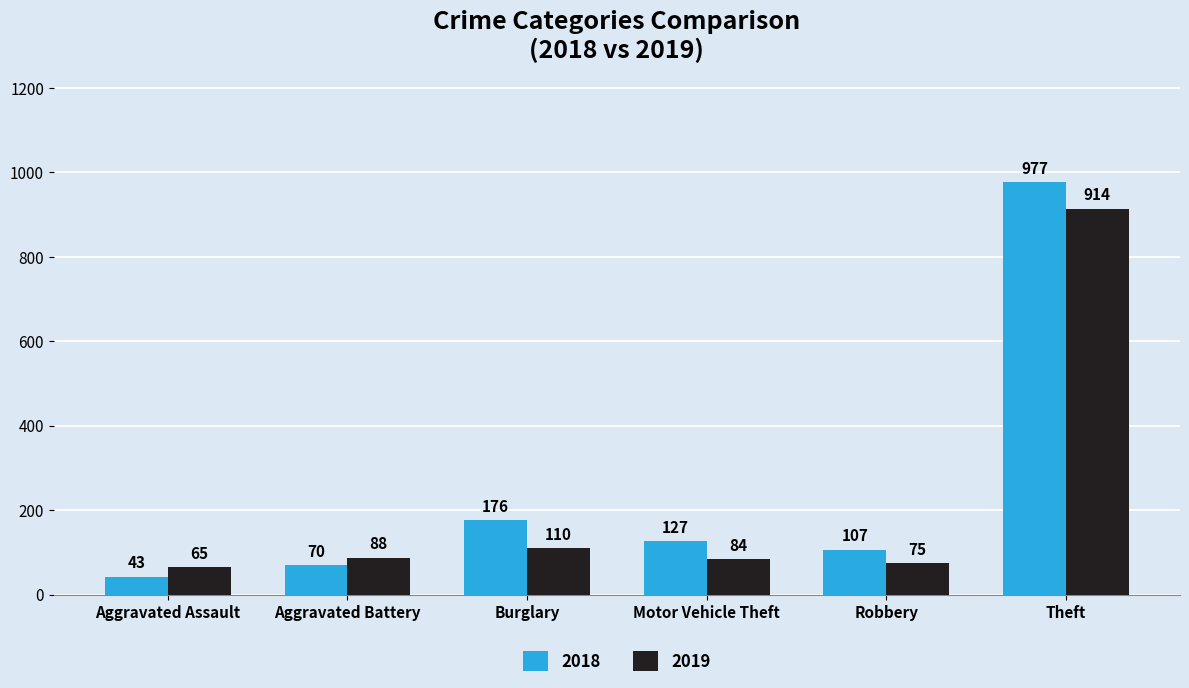

Rank the series by their average value, from lowest to highest.

2019, 2018